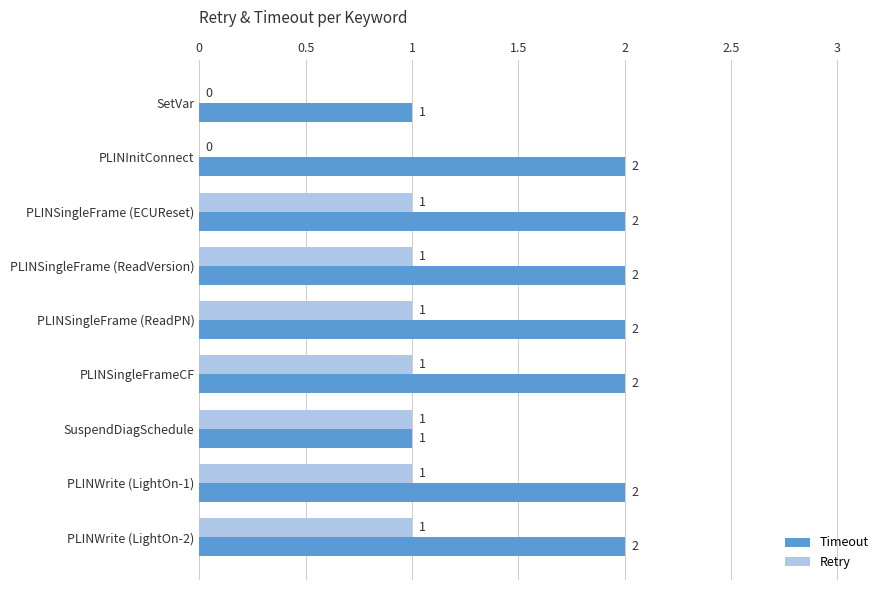

How many Timeout values are between 2 and 3?

7